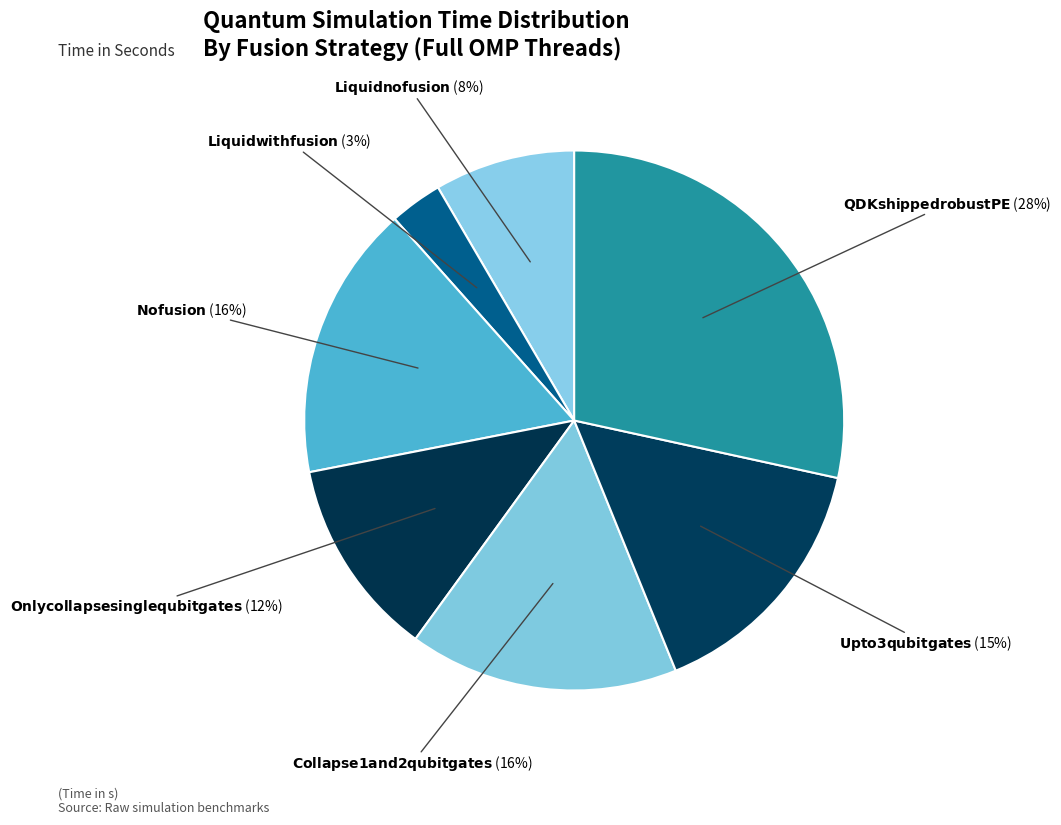

Rank the categories by value from lowest to highest.

Liquid with fusion, Liquid no fusion, Only collapse single qubit gates, Upto 3 qubit gates, Collapse 1 and 2 qubit gates, No fusion, QDK shipped robust PE